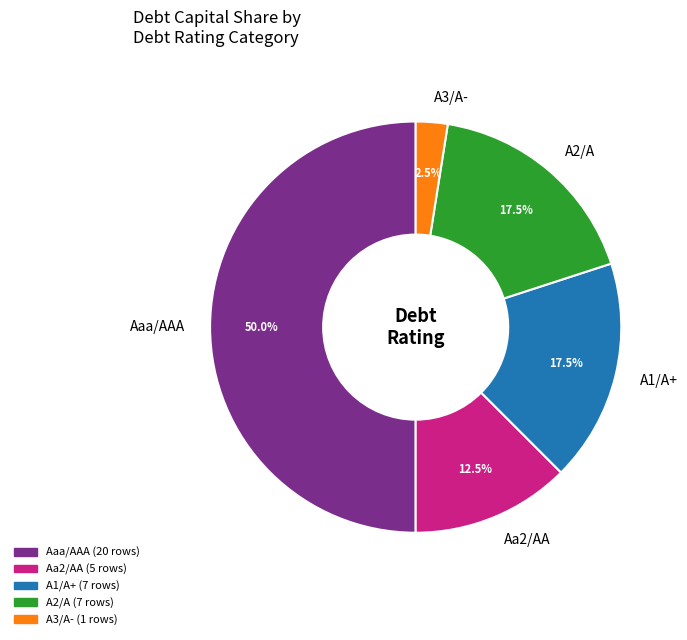

What is the majority slice?

Aaa/AAA